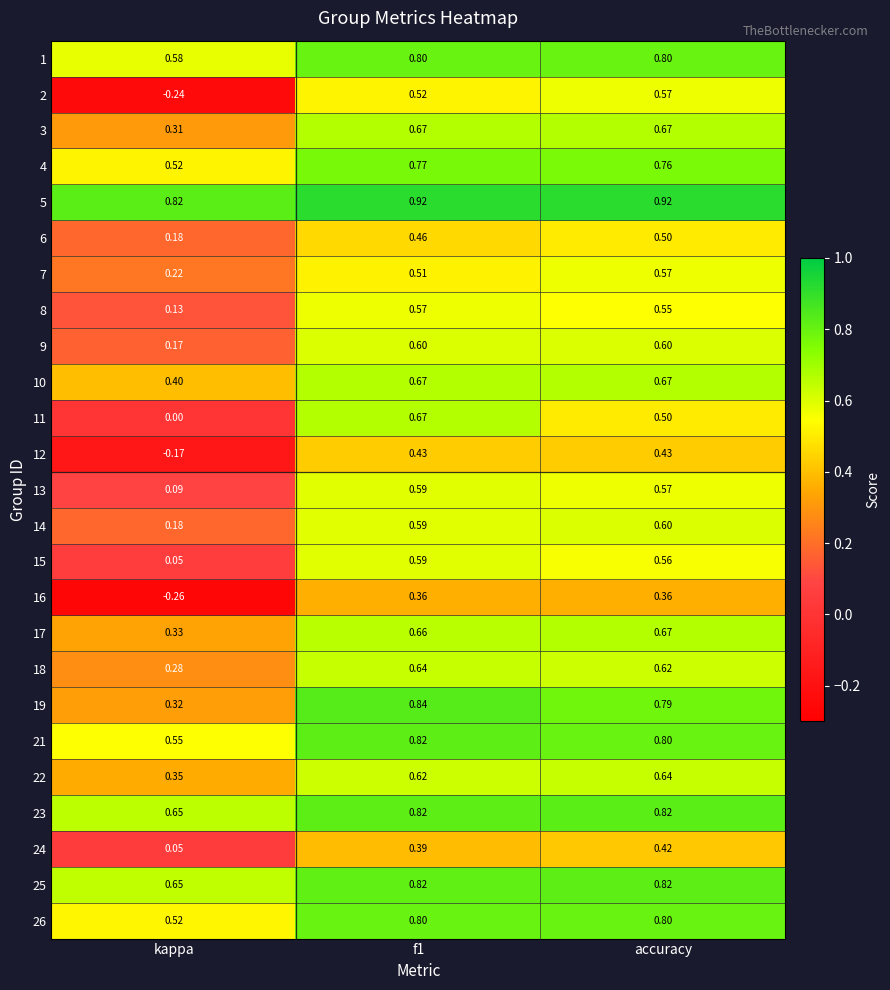

At which label is 26 closest to 0?

kappa